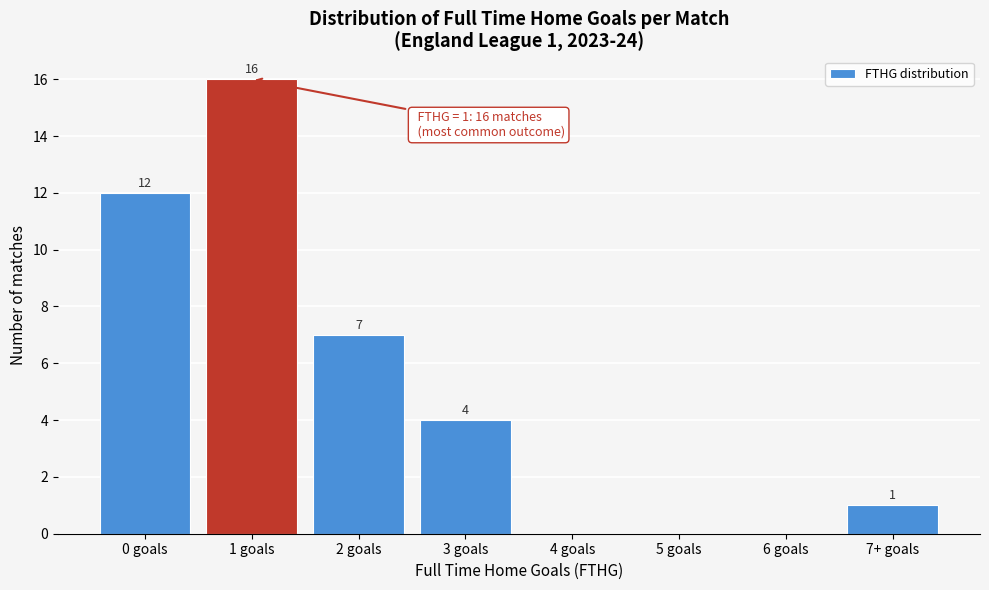

Reading right to left, extract all data points from this chart.

7+ goals=1	6 goals=0	5 goals=0	4 goals=0	3 goals=4	2 goals=7	1 goals=16	0 goals=12